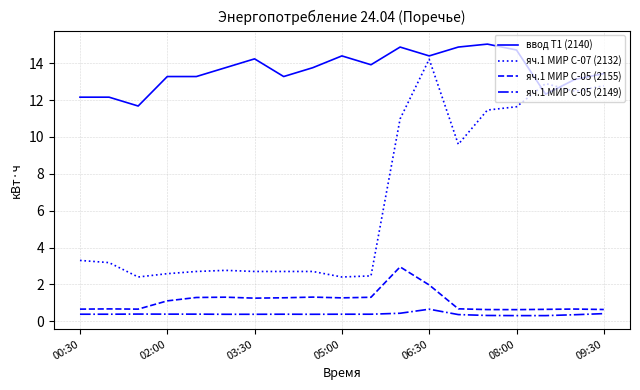

What are all the series names shown in the legend?

ввод Т1 (2140), яч.1 МИР С-07 (2132), яч.1 МИР С-05 (2155), яч.1 МИР С-05 (2149)